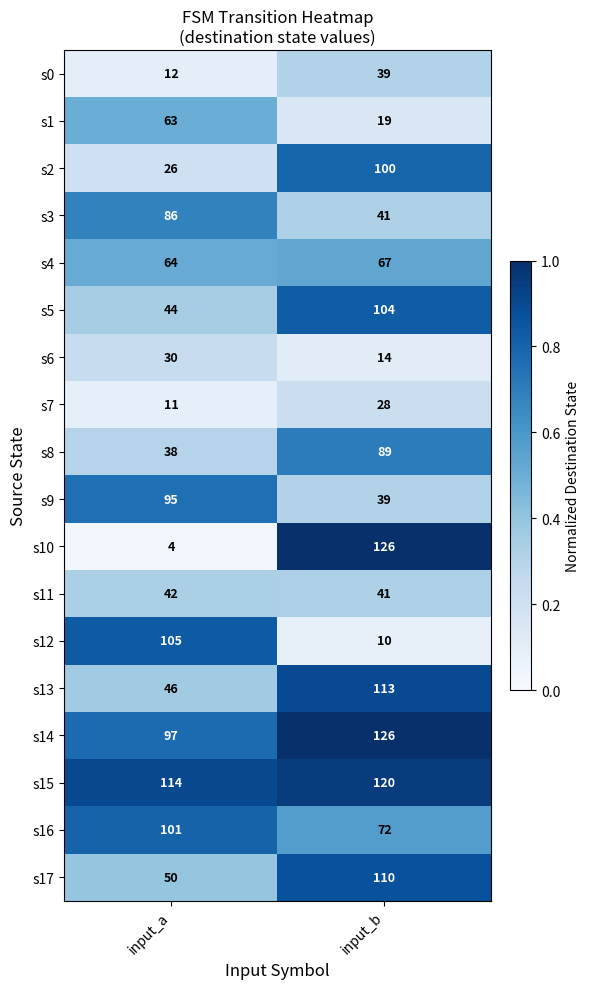

What is the minimum value shown in the chart?

4